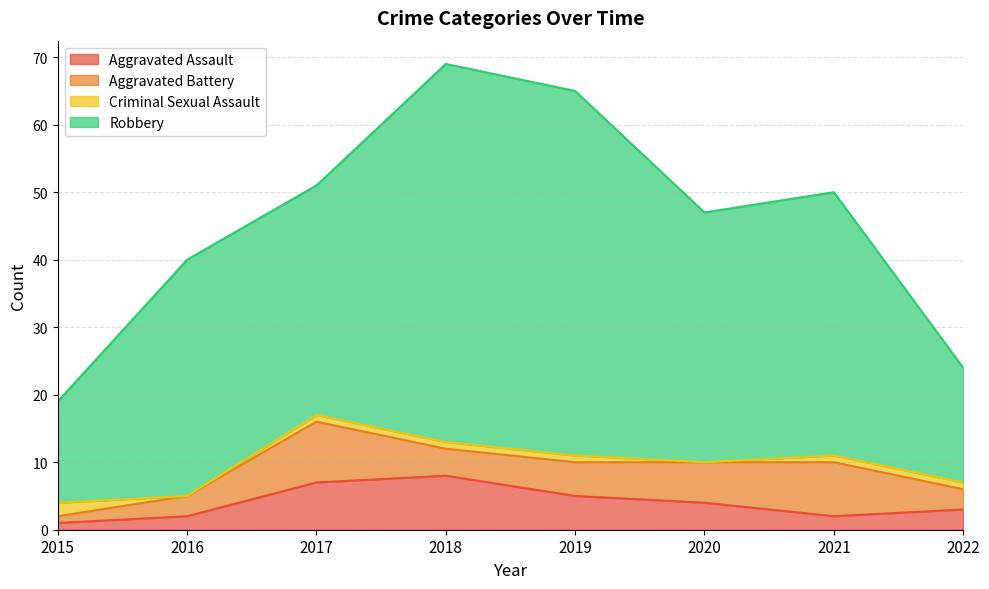

What is the sum of all Aggravated Assault values?

32